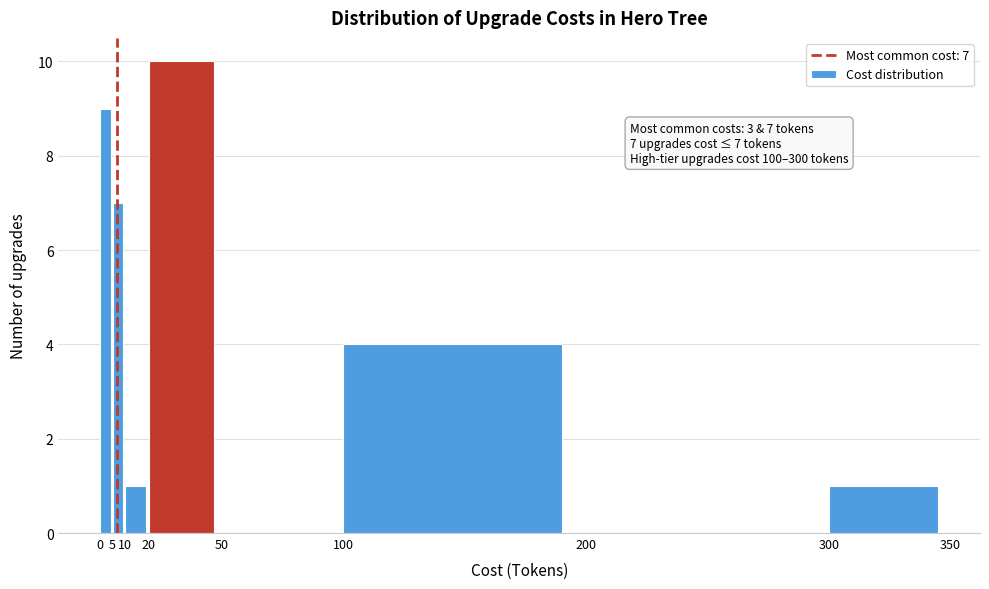

Which range on the x-axis has the tallest bar?

20 to 50